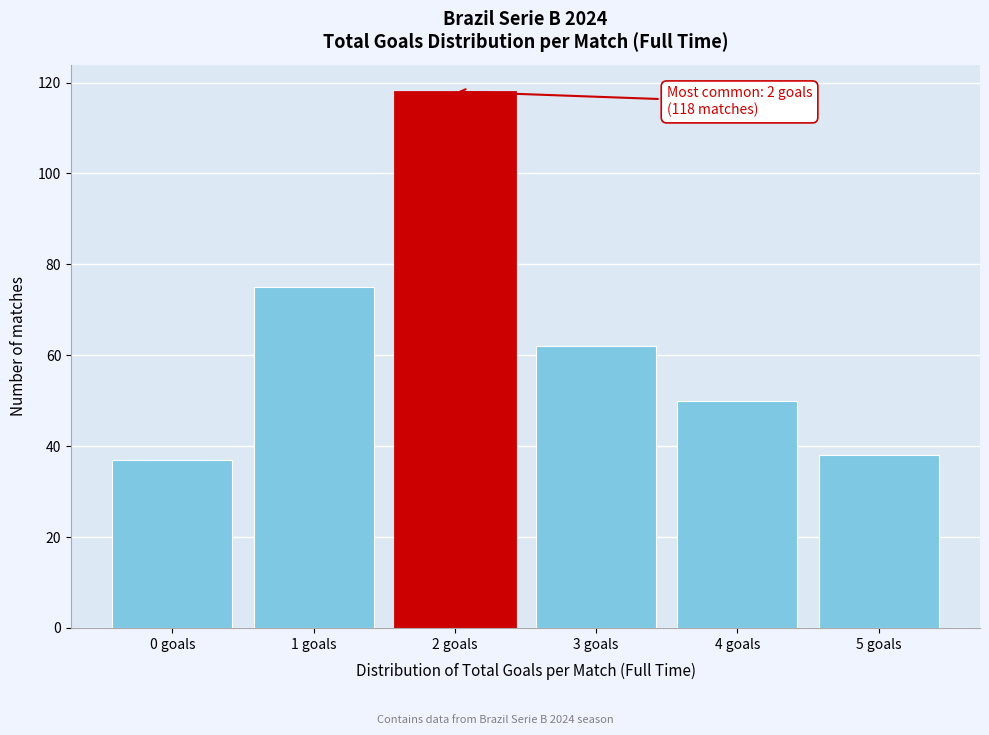

Reading right to left, list all the values displayed in this chart.

38	50	62	118	75	37